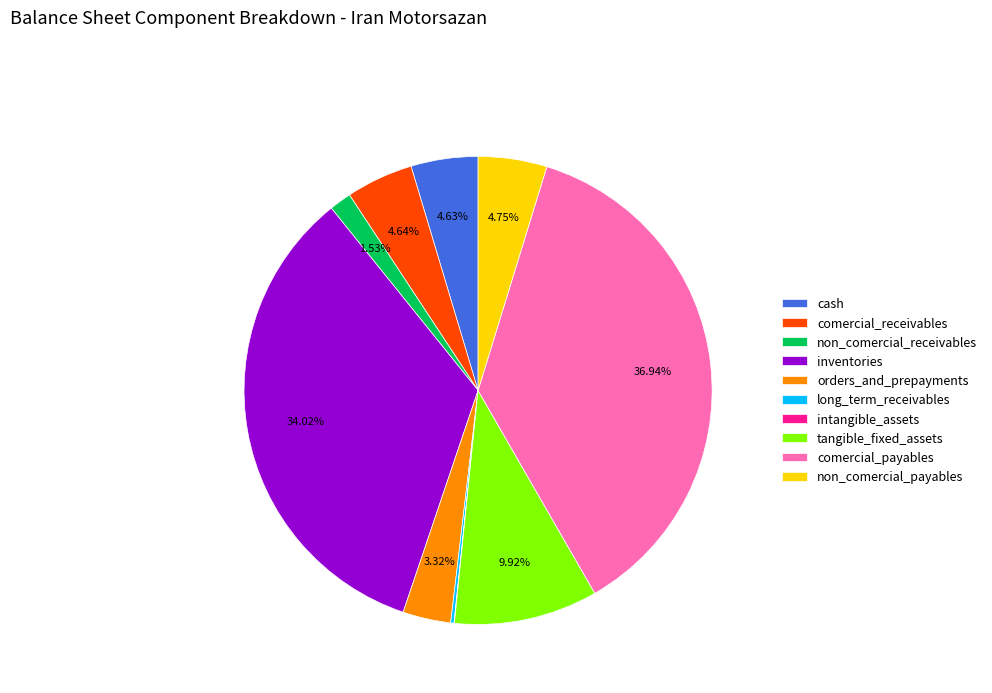

Between comercial_payables and inventories, which is larger?

comercial_payables